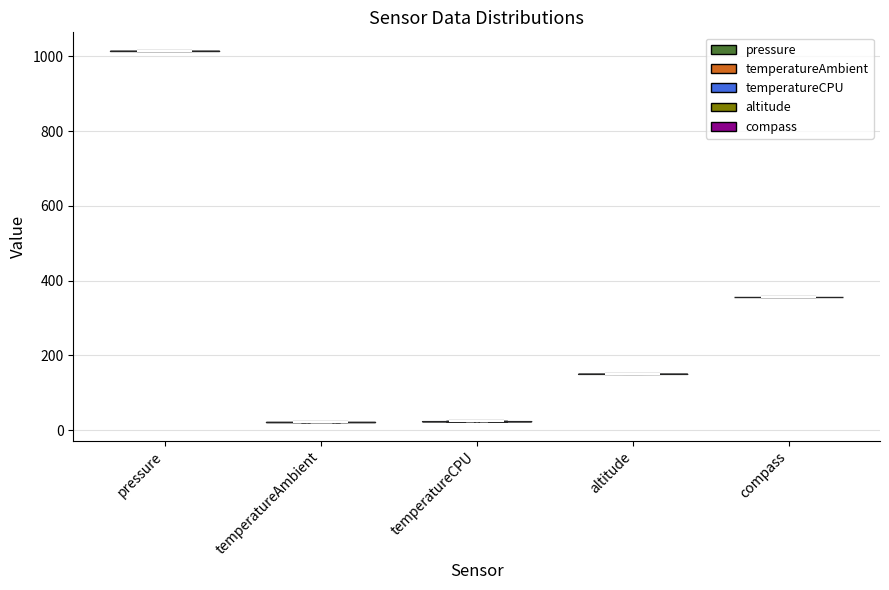

Reading left to right, read every violin against the y-axis: where its median line is, and the lowest and highest points it reaches. The values are not printed on the chart, so give them approximately, as read against the axis.

pressure: median line 1020, lowest point 1020, highest point 1020
temperatureAmbient: median line 20, lowest point 20, highest point 20
temperatureCPU: median line 20, lowest point 20, highest point 20
altitude: median line 160, lowest point 160, highest point 160
compass: median line 360, lowest point 360, highest point 360